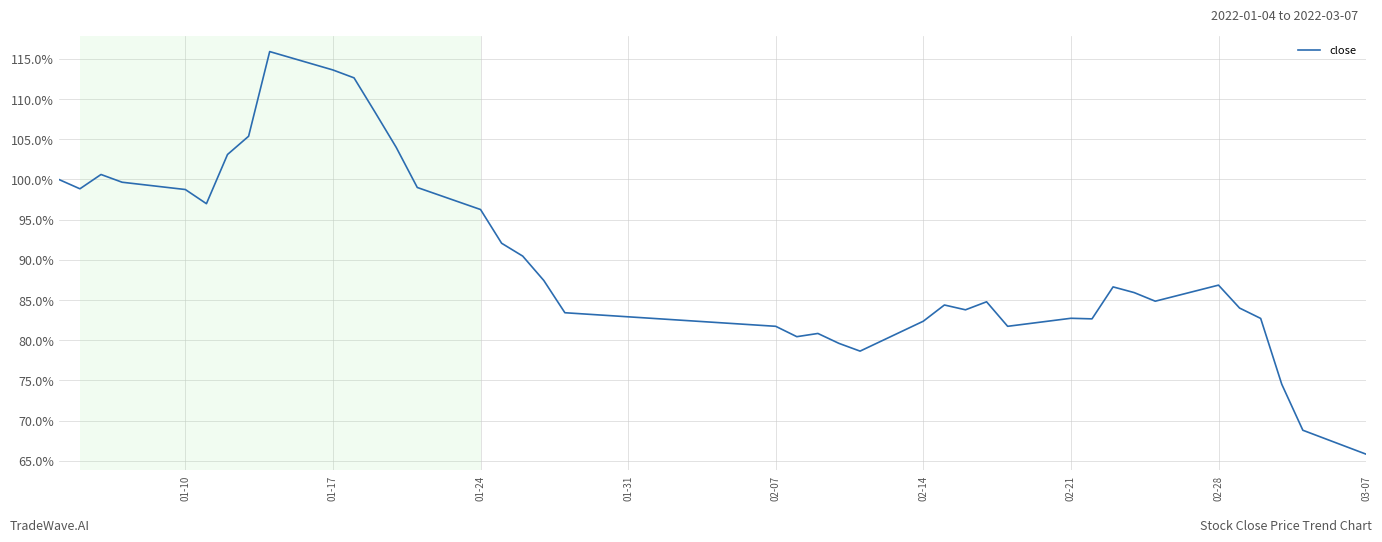

What is the minimum value shown in the chart?

65.8